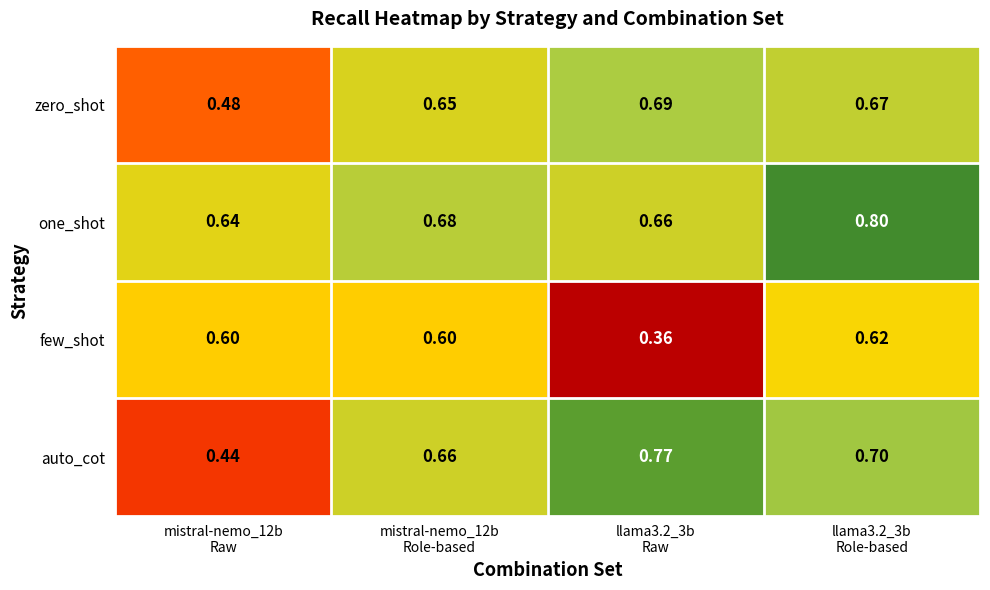

Which series has the largest total across all categories?

one_shot